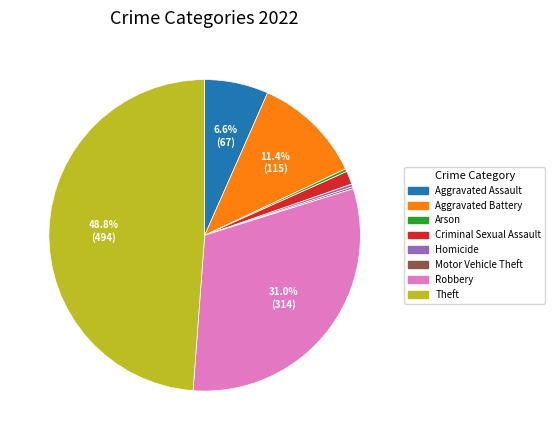

The Robbery slice represents 31% of the pie. True or false?

True